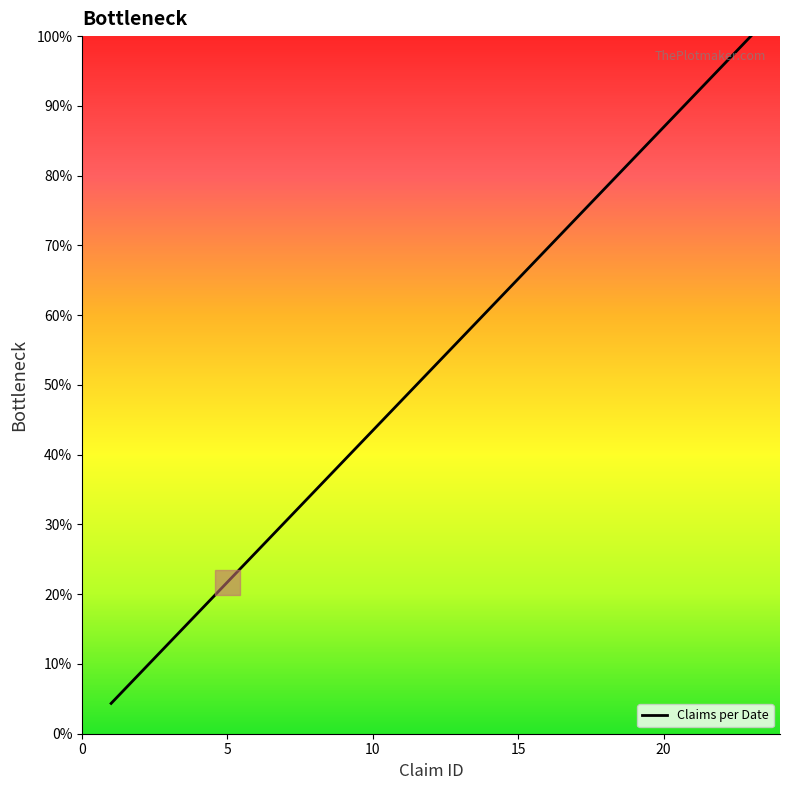

What is the maximum value shown in the chart?

100.0